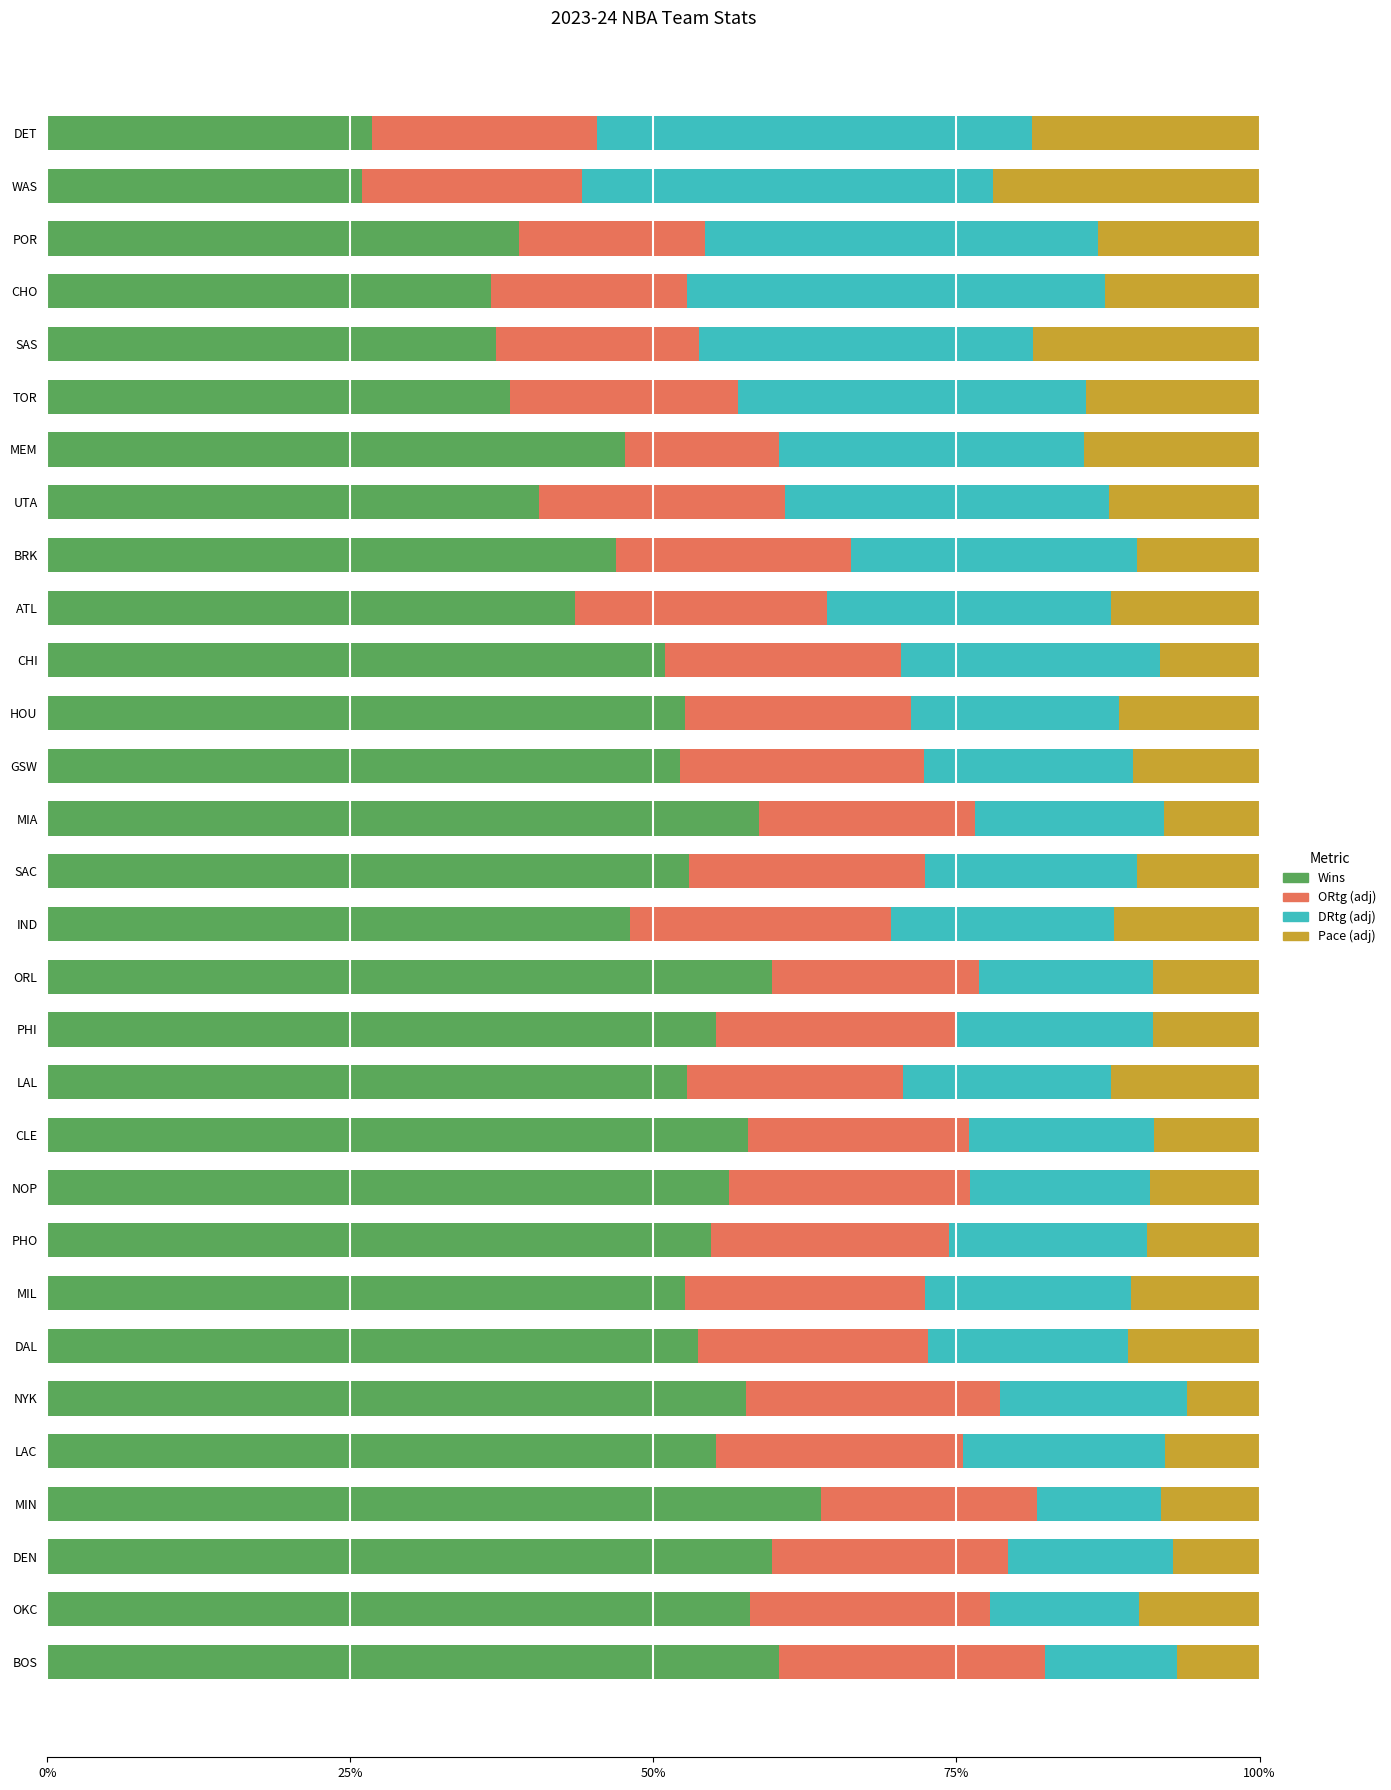

At which label does Wins reach its peak?

MIN